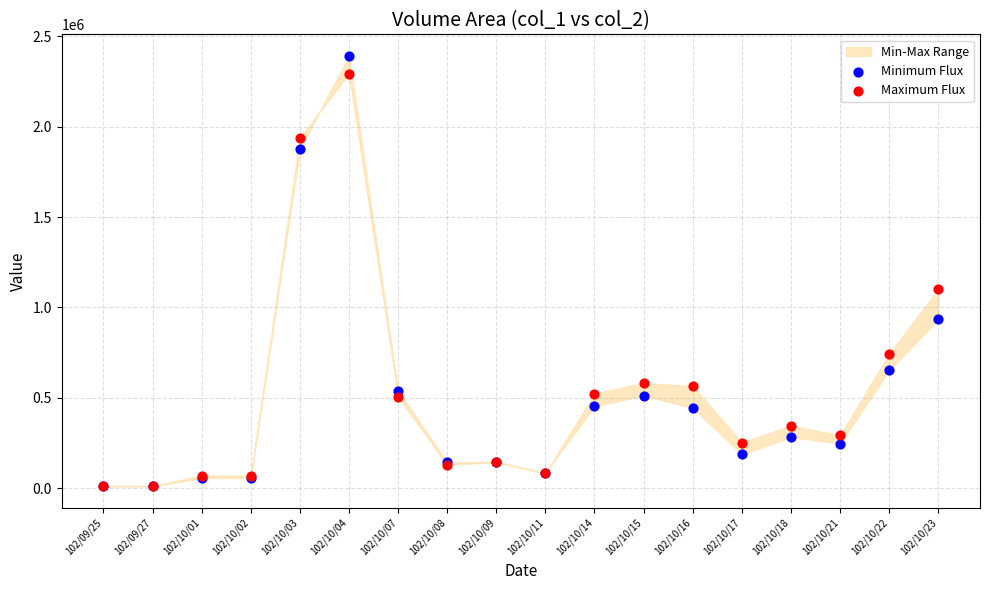

In the Maximum Flux series, what Y value is closest to 1153000?

1101000